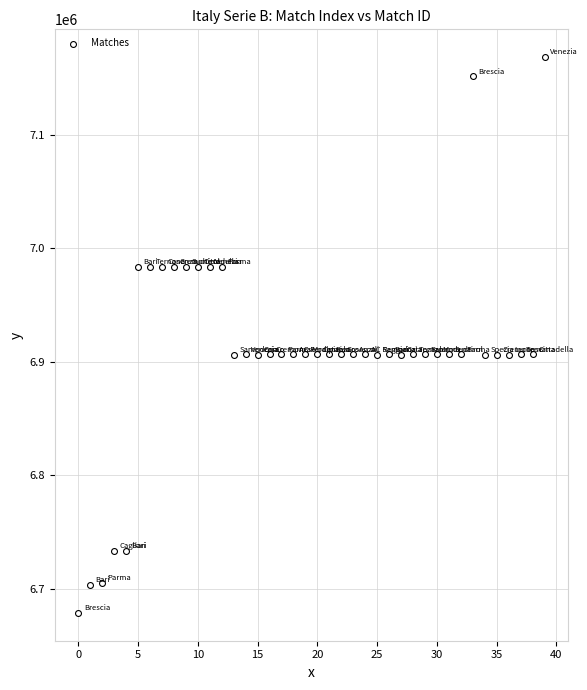

What is the range of Y values (max minus min)?

489504